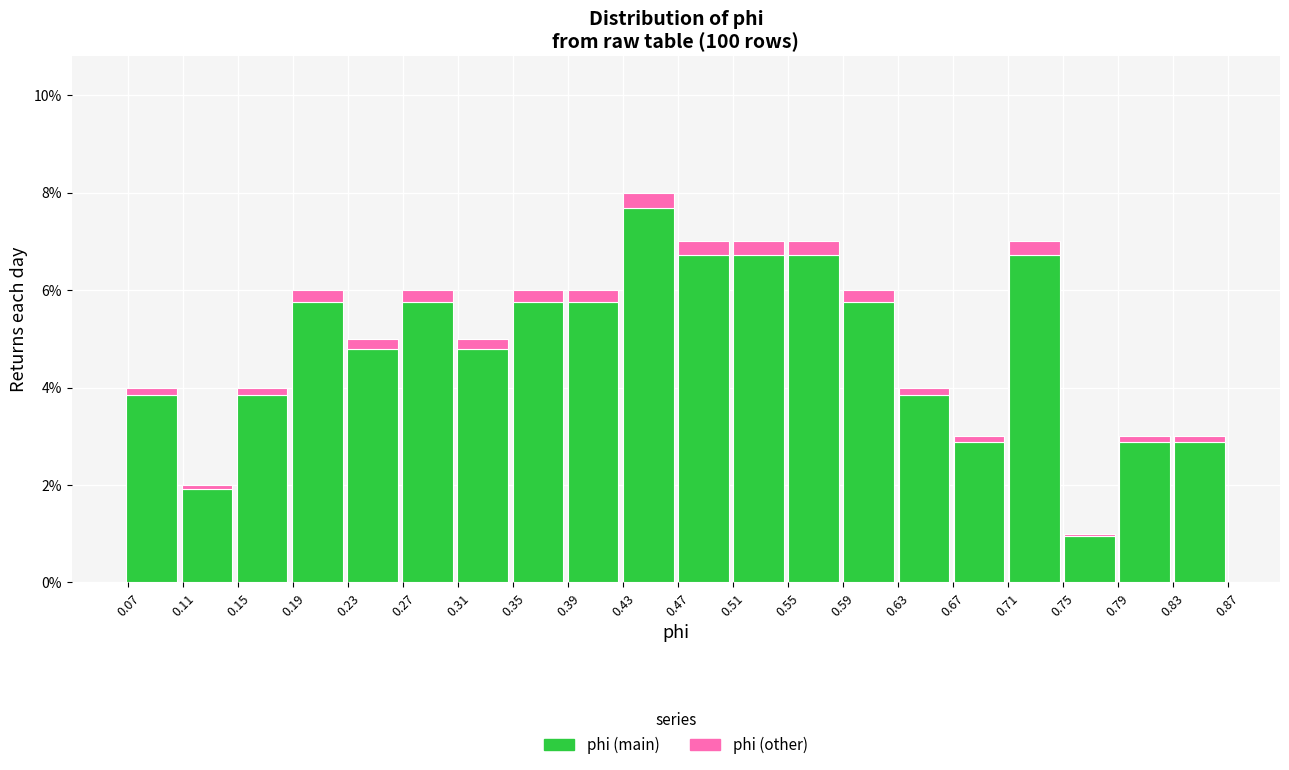

Reading left to right, list every stacked bar in this chart as the range it spans on the x-axis followed by its total height. Neither the bar edges nor the heights are printed on the chart, so give them approximately, as read against the axes.

0.065 to 0.105: 4
0.105 to 0.145: 2
0.145 to 0.185: 4
0.185 to 0.230: 6
0.230 to 0.270: 5
0.270 to 0.310: 6
0.310 to 0.350: 5
0.350 to 0.390: 6
0.390 to 0.430: 6
0.430 to 0.470: 8
0.470 to 0.510: 7
0.510 to 0.550: 7
0.550 to 0.590: 7
0.590 to 0.630: 6
0.630 to 0.670: 4
0.670 to 0.710: 3
0.710 to 0.750: 7
0.750 to 0.790: 1
0.790 to 0.830: 3
0.830 to 0.870: 3